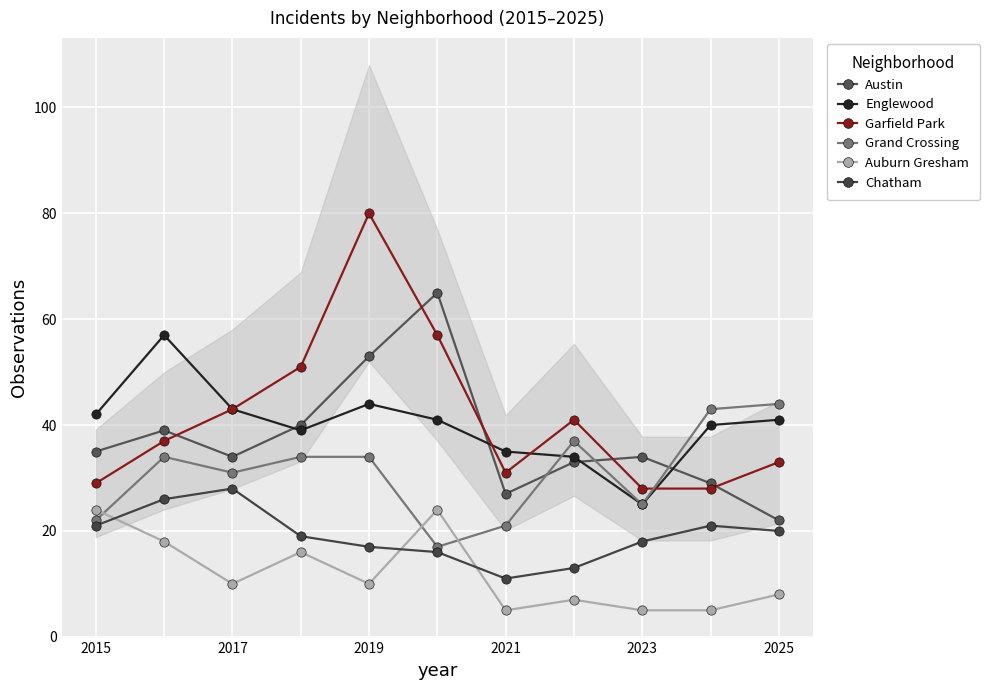

Which series contains the lowest Y value?

Auburn Gresham